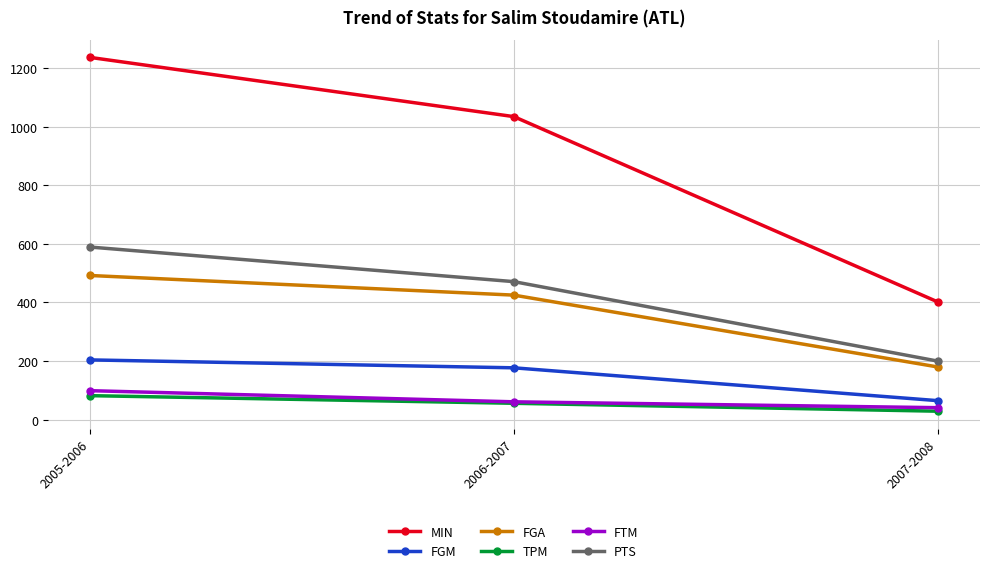

Is the value of FGA at 2007-2008 greater than the value of FGM at 2007-2008?

Yes